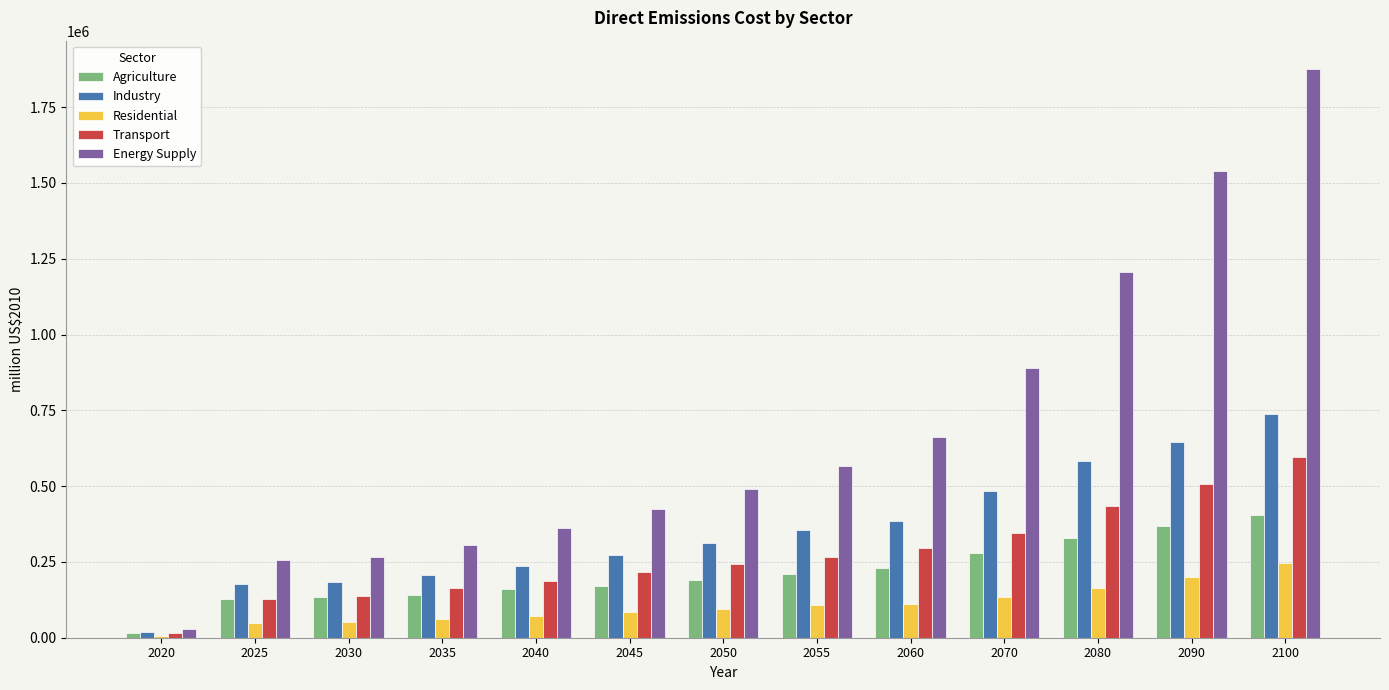

What are all the series names shown in the legend?

Agriculture, Industry, Residential, Transport, Energy Supply